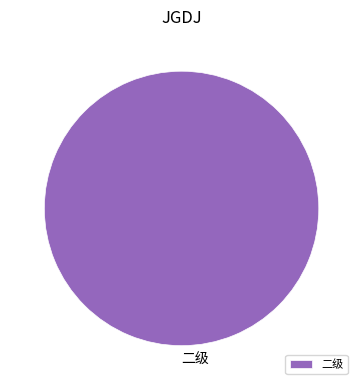

True or false: 二级 accounts for 100% of the total.

True